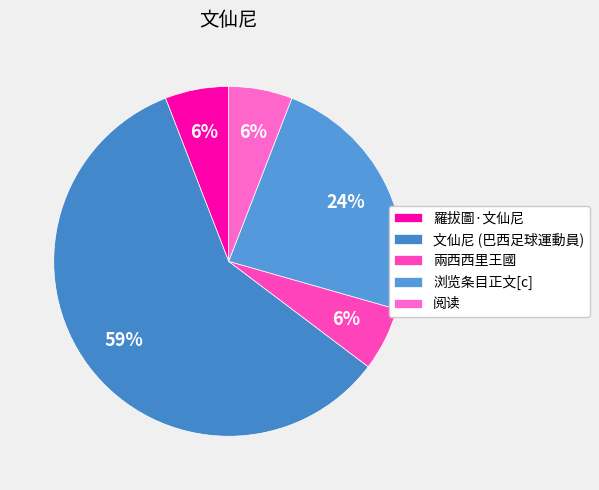

Rank the categories by value from lowest to highest.

羅拔圖·文仙尼, 兩西西里王國, 阅读, 浏览条目正文[c], 文仙尼 (巴西足球運動員)